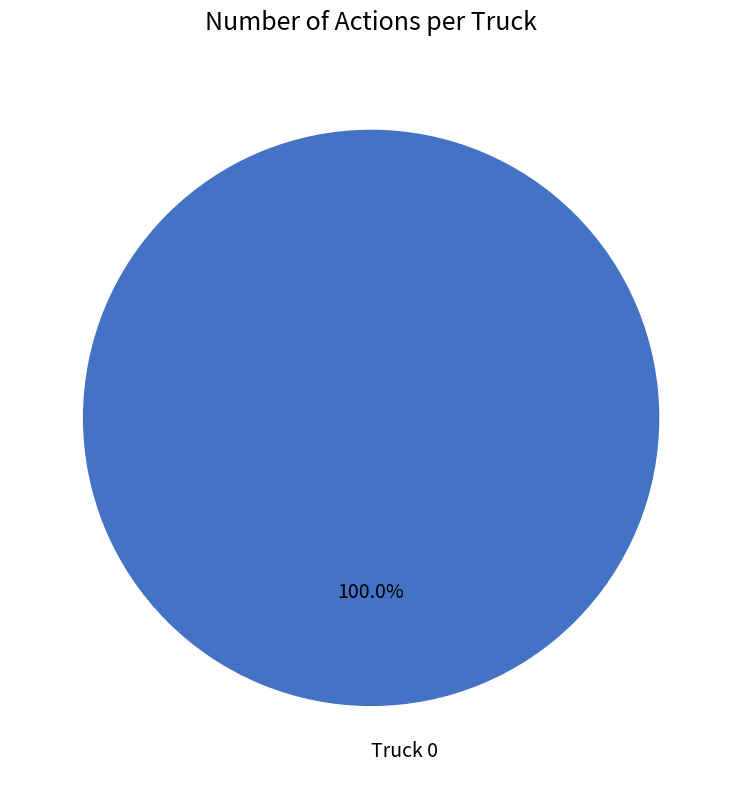

Rank the categories by value from highest to lowest.

Truck 0